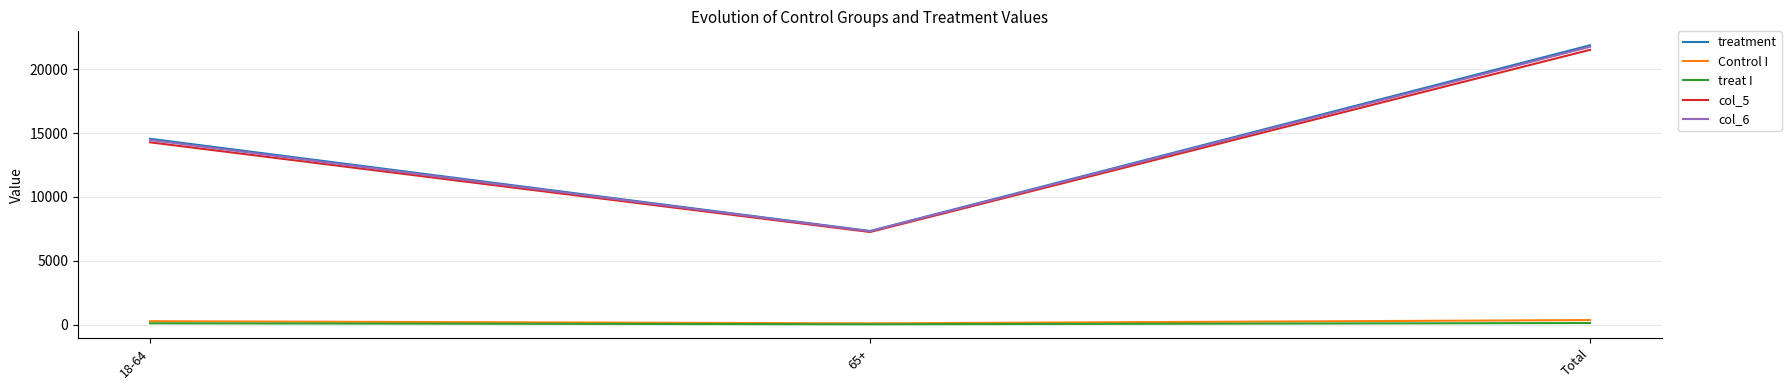

Is it true that col_5 equals 21540 at Total?

True